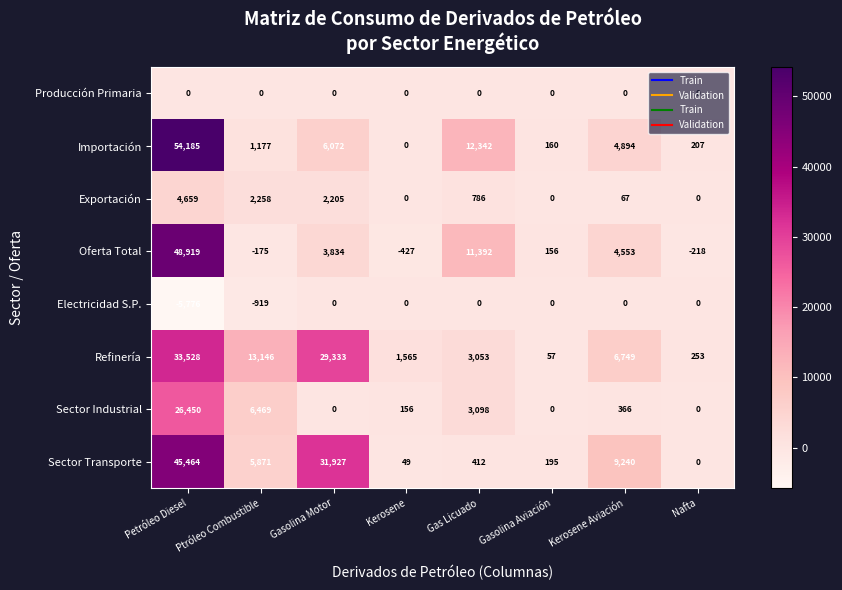

Rank the series at Petróleo Diesel from highest to lowest value.

Importación, Oferta Total, Sector Transporte, Refinería, Sector Industrial, Exportación, Producción Primaria, Electricidad S.P.